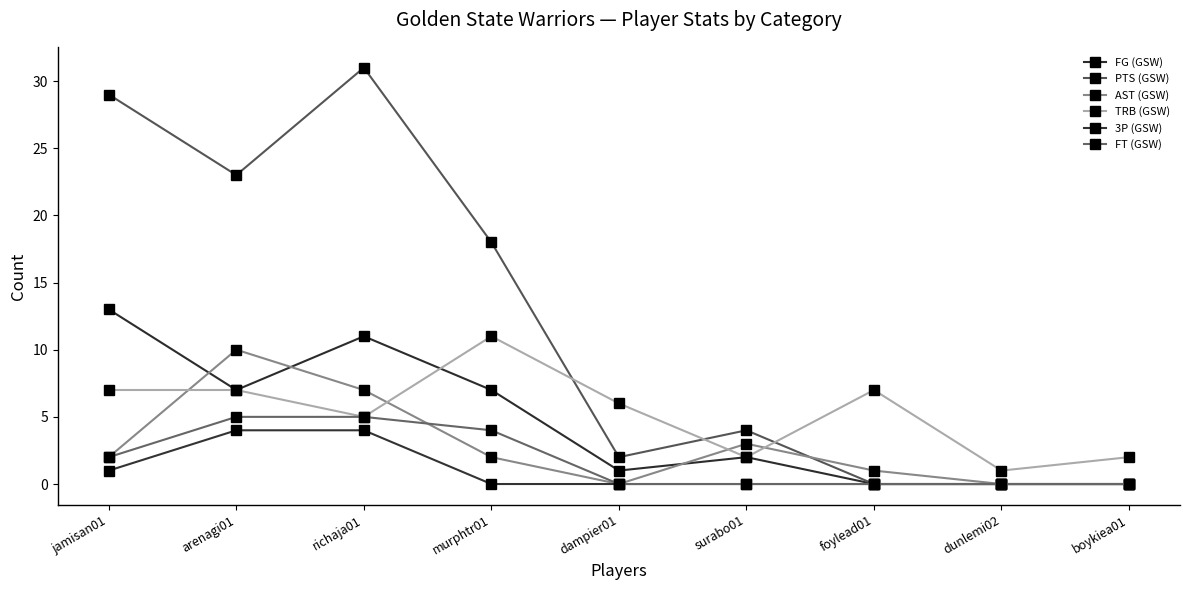

Is this an area chart (filled region under the line)?

No